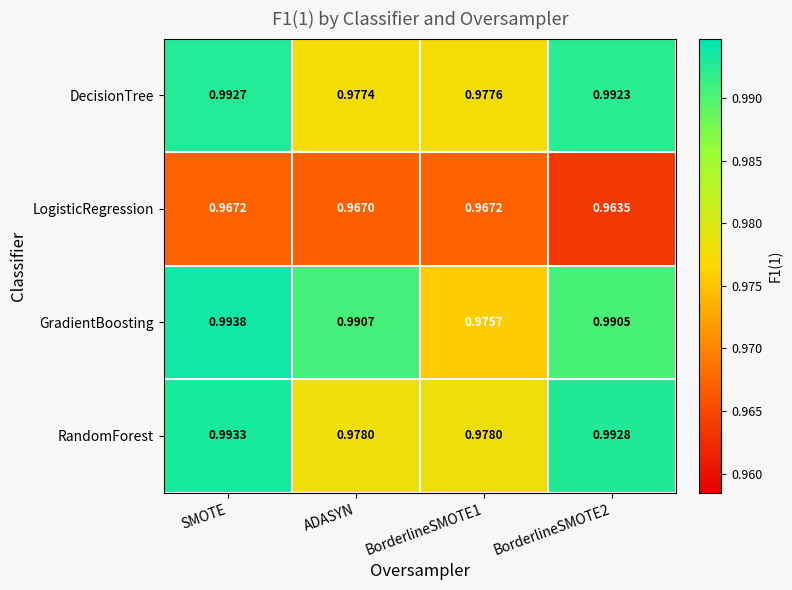

Where is DecisionTree nearest to the value 0?

ADASYN